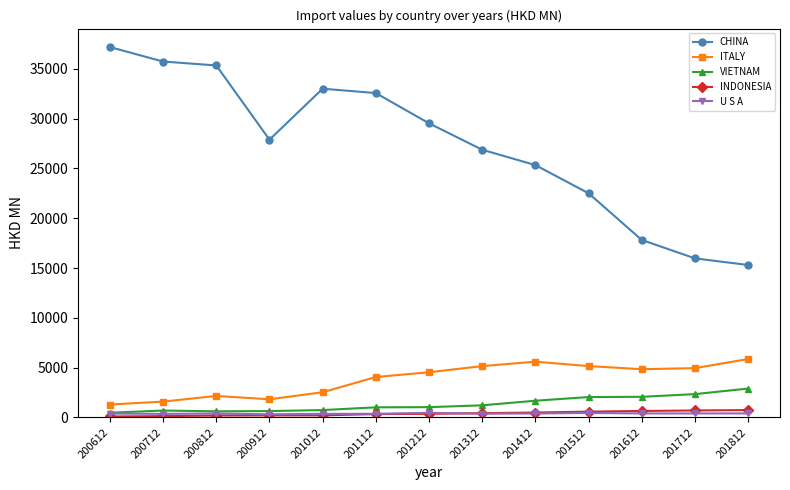

What is the difference between the maximum and second lowest values in the U S A series?

104.1